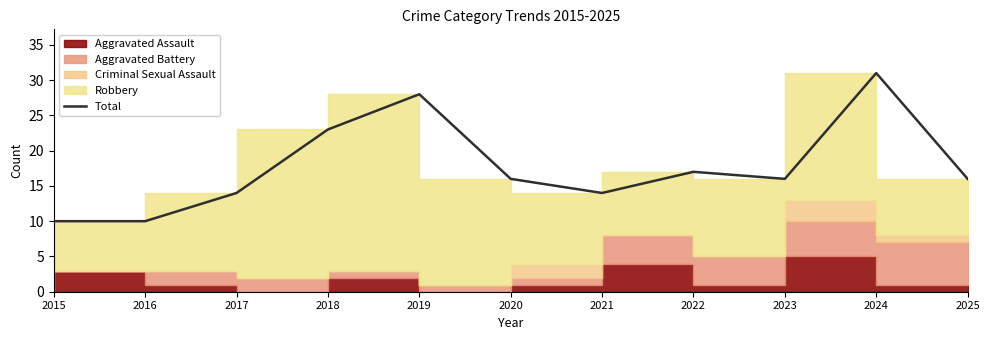

At which label is the value closest to 20?

2018